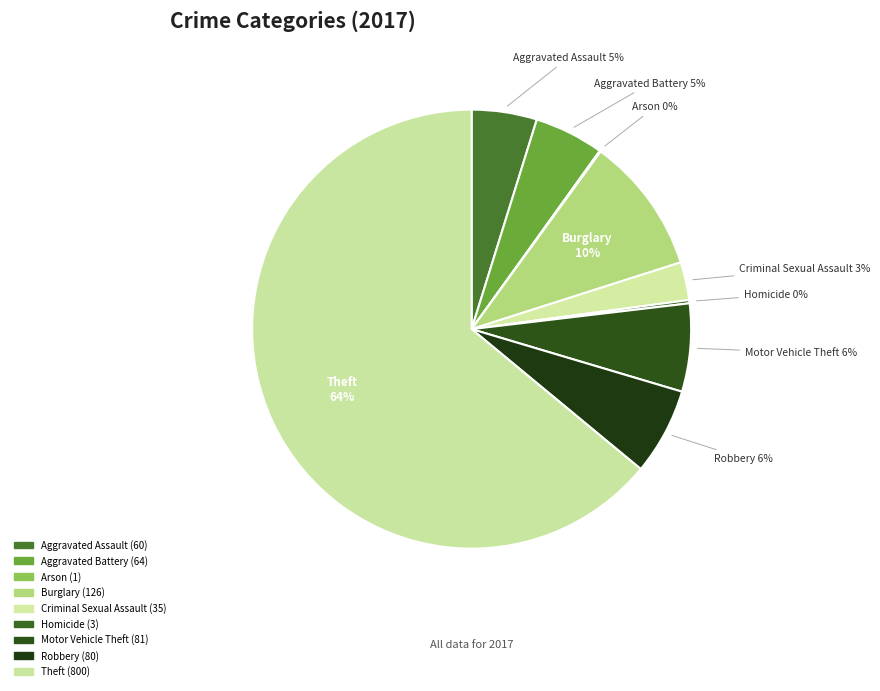

True or false: Burglary accounts for 10% of the total.

True